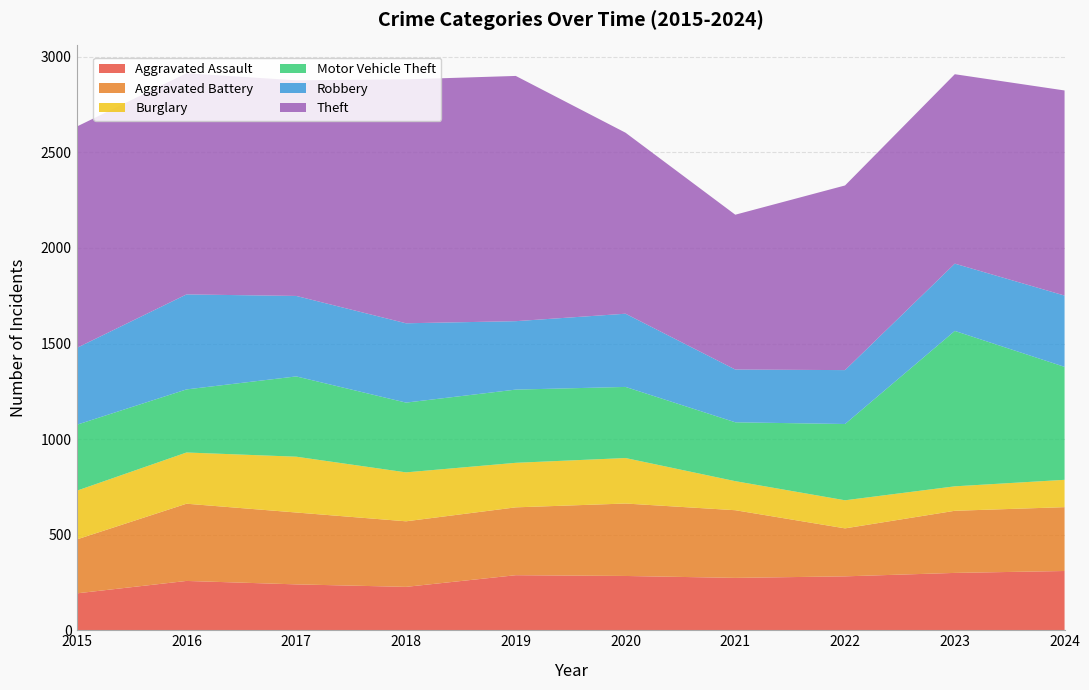

Reading left to right, list all the values displayed in this chart.

Aggravated Assault: 193	258	240	227	288	284	274	282	300	310
Aggravated Battery: 282	404	376	343	355	379	354	251	325	334
Burglary: 255	268	292	256	233	238	152	147	128	143
Motor Vehicle Theft: 345	330	420	365	383	372	308	399	813	591
Robbery: 402	497	421	415	358	383	276	282	352	373
Theft: 1158	1157	1128	1276	1283	947	810	966	991	1073